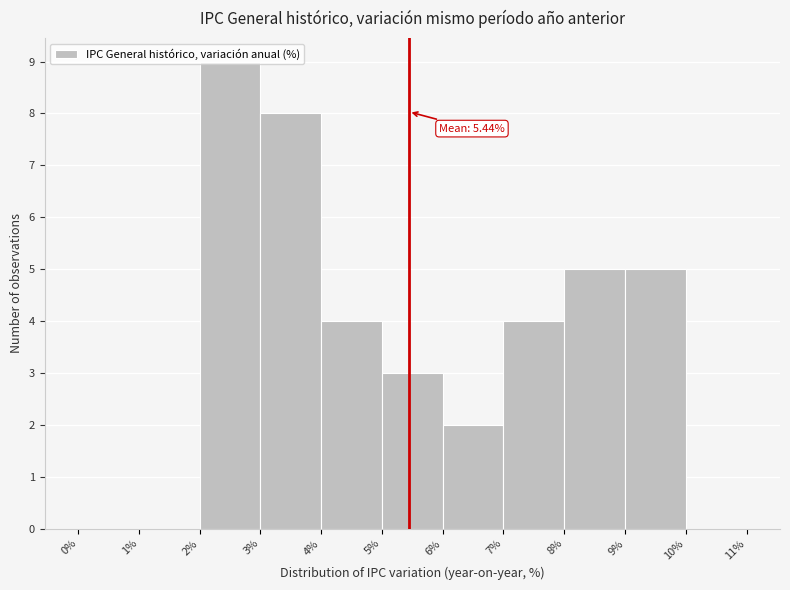

Over which range of the x-axis is the bar tallest?

2% to 3%